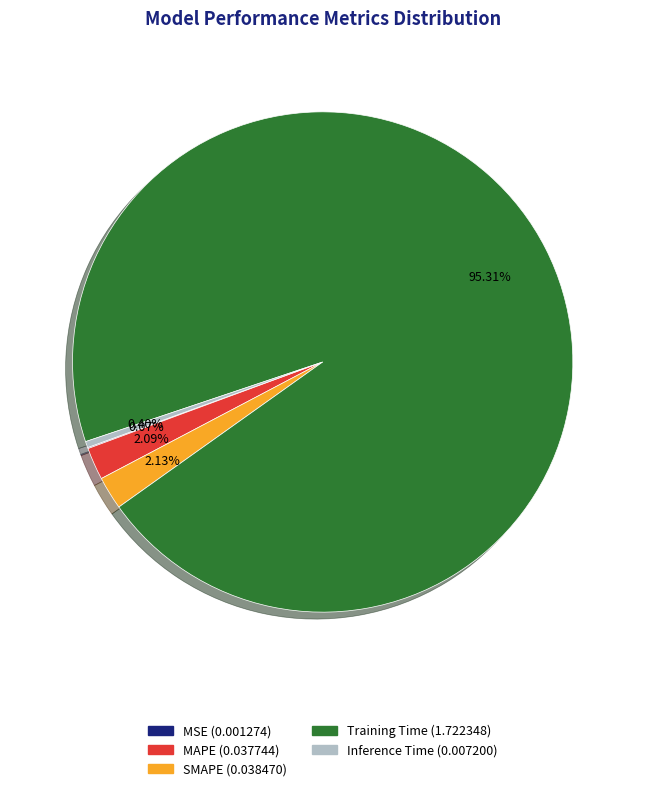

Which slice represents more than half of the pie?

Training Time